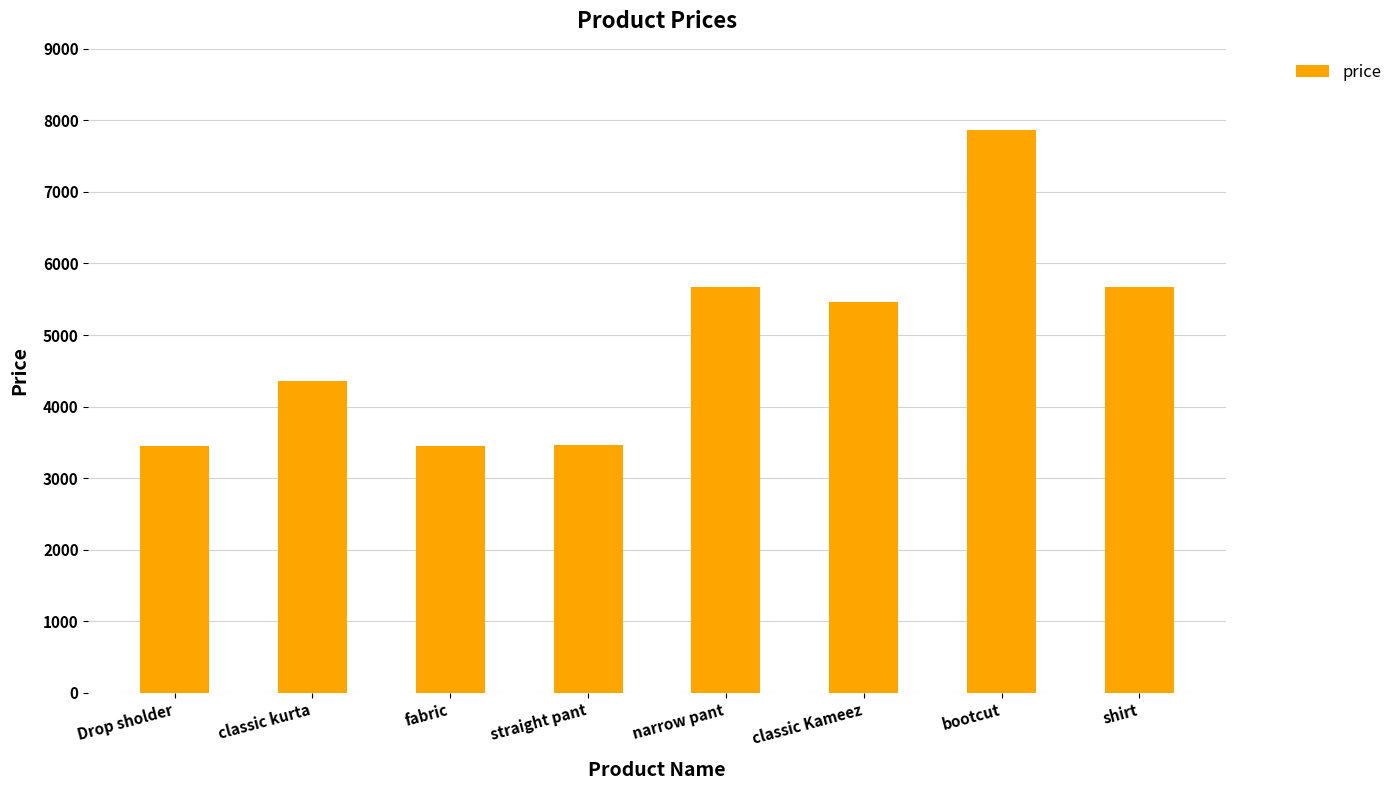

What is the minimum value shown in the chart?

3453